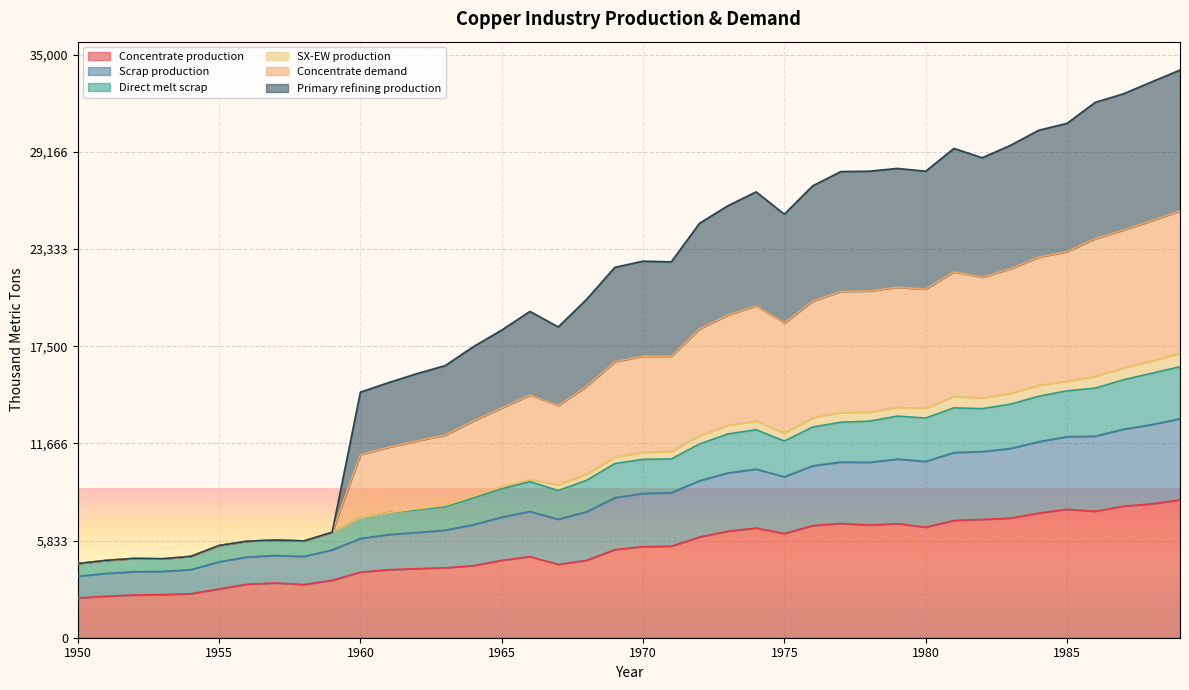

True or false: Primary refining production and Concentrate demand intersect in this chart.

False